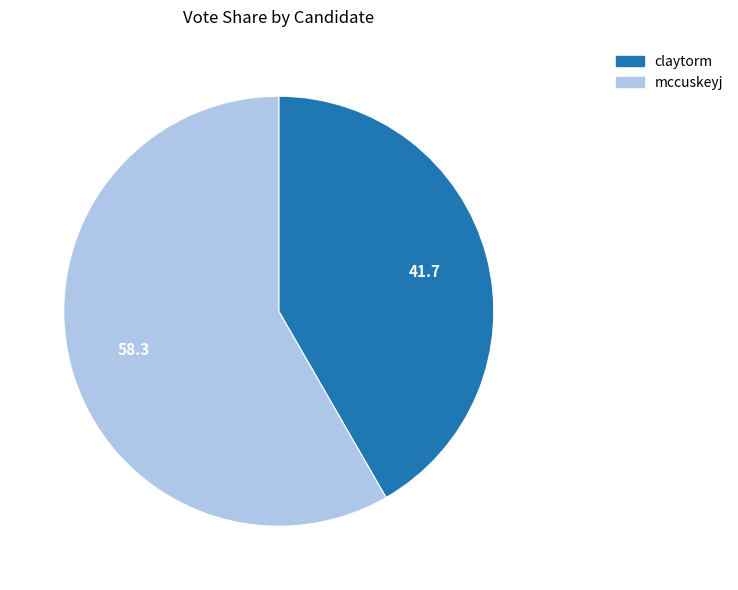

Do mccuskeyj and claytorm together represent more than half of the pie?

Yes